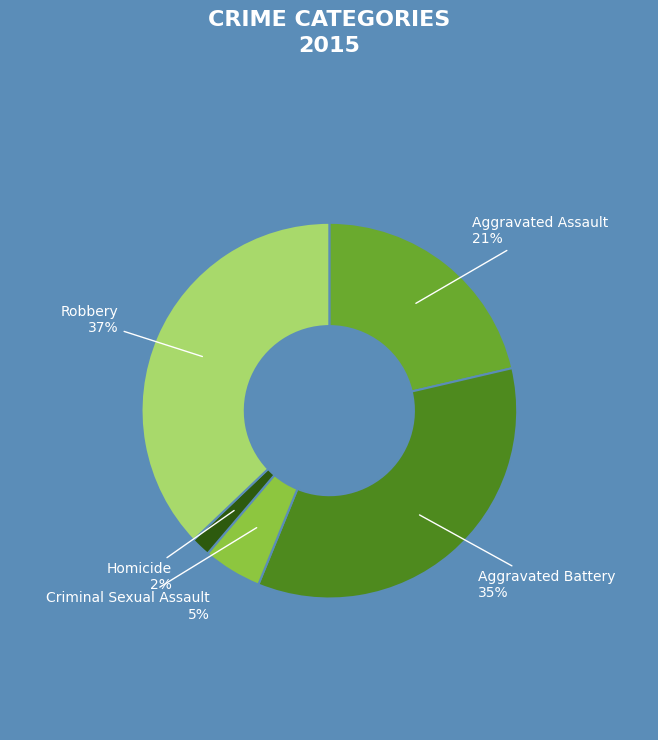

Does any single category account for the majority?

No